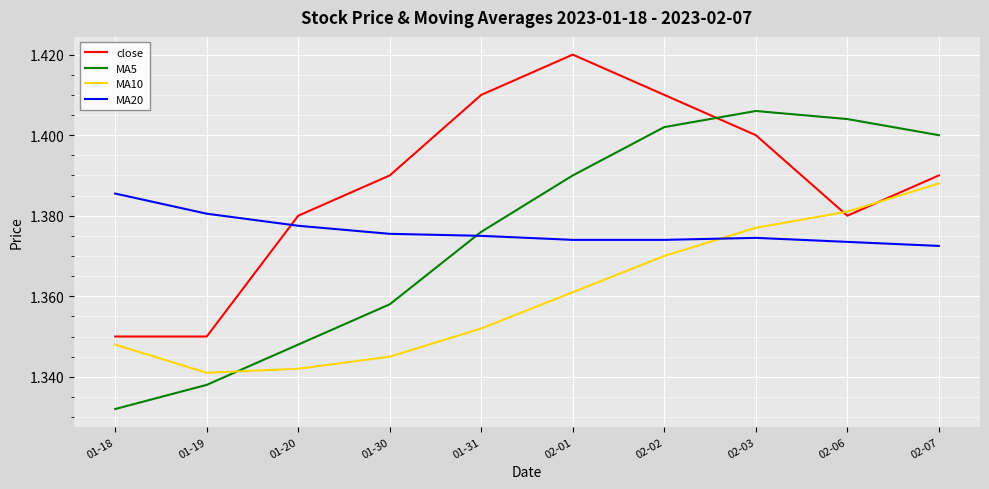

Is the value of MA5 at 01-19 greater than the value of MA20 at 01-30?

No